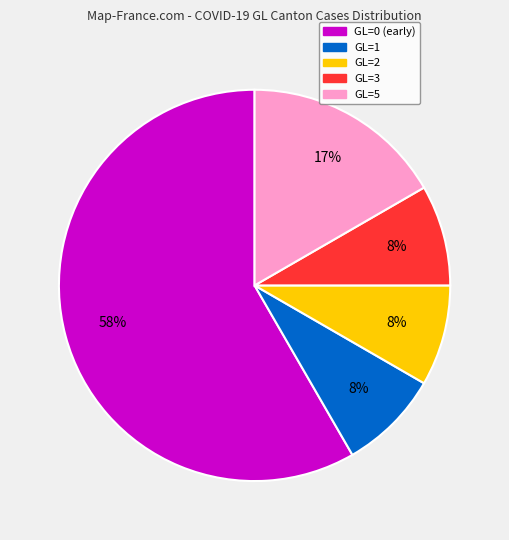

Count the number of slices in the pie.

5